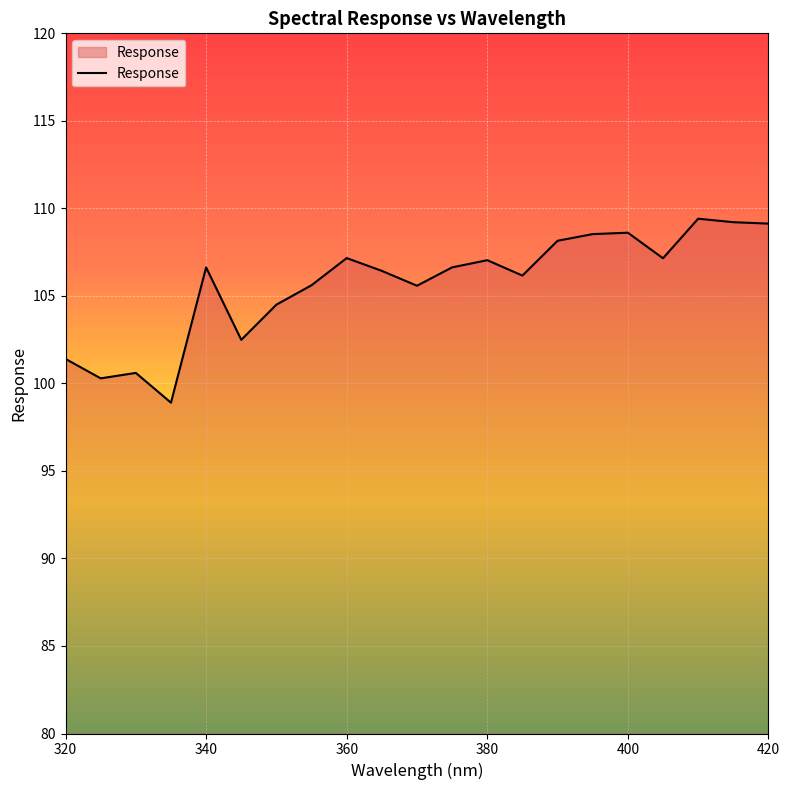

What is the smallest value displayed?

98.9